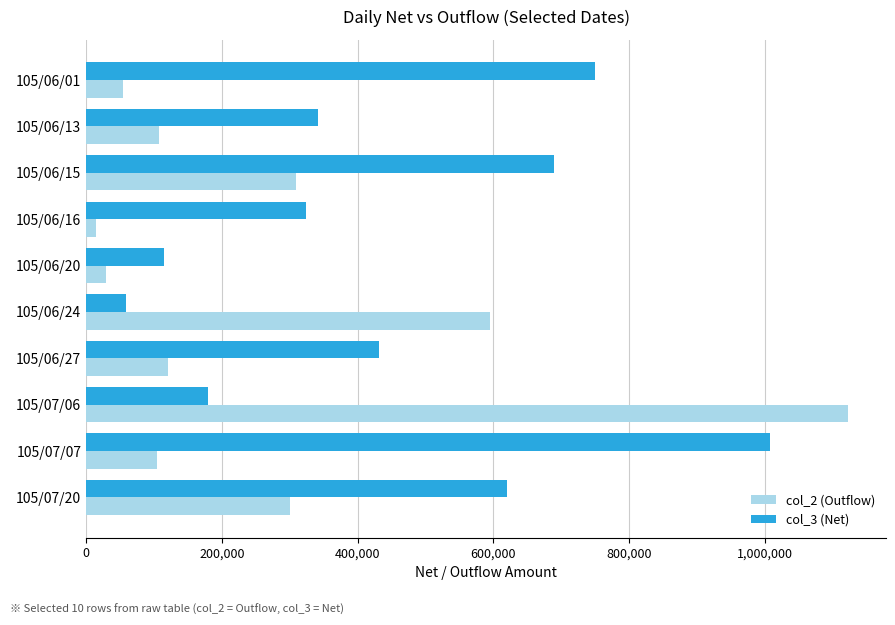

Rank the series by their average value, from lowest to highest.

col_2 (Outflow), col_3 (Net)